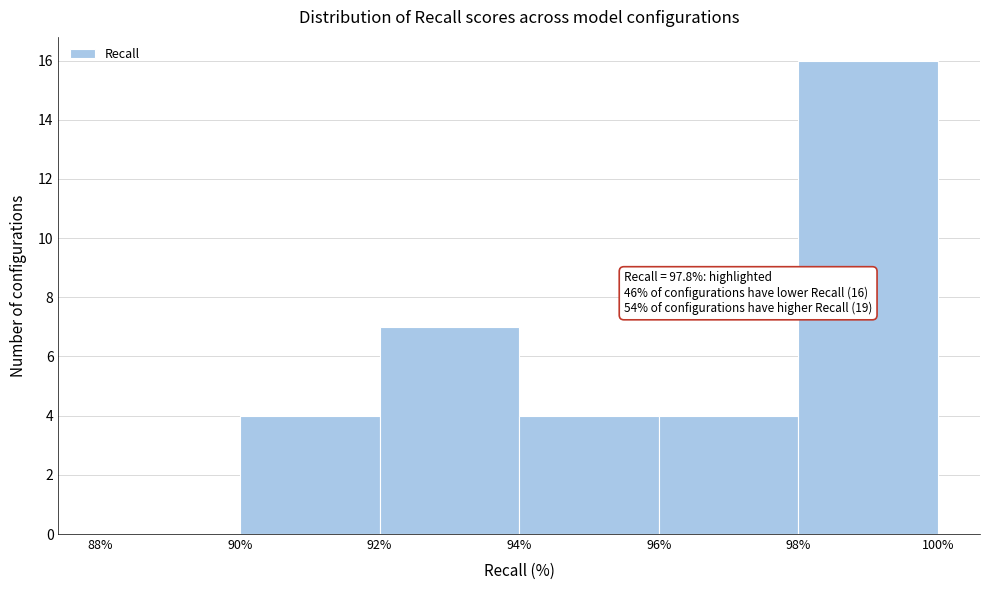

Which range on the x-axis has the tallest bar?

98% to 100%